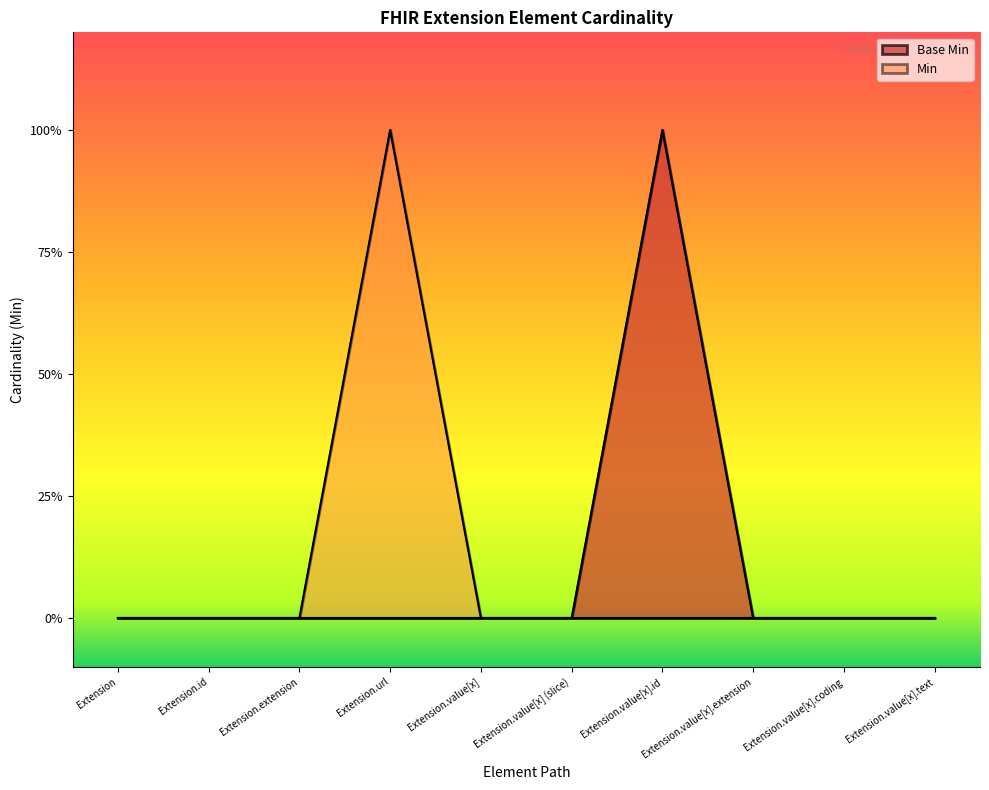

Between Extension.extension and Extension.value[x].extension, which series saw the biggest shift?

Base Min